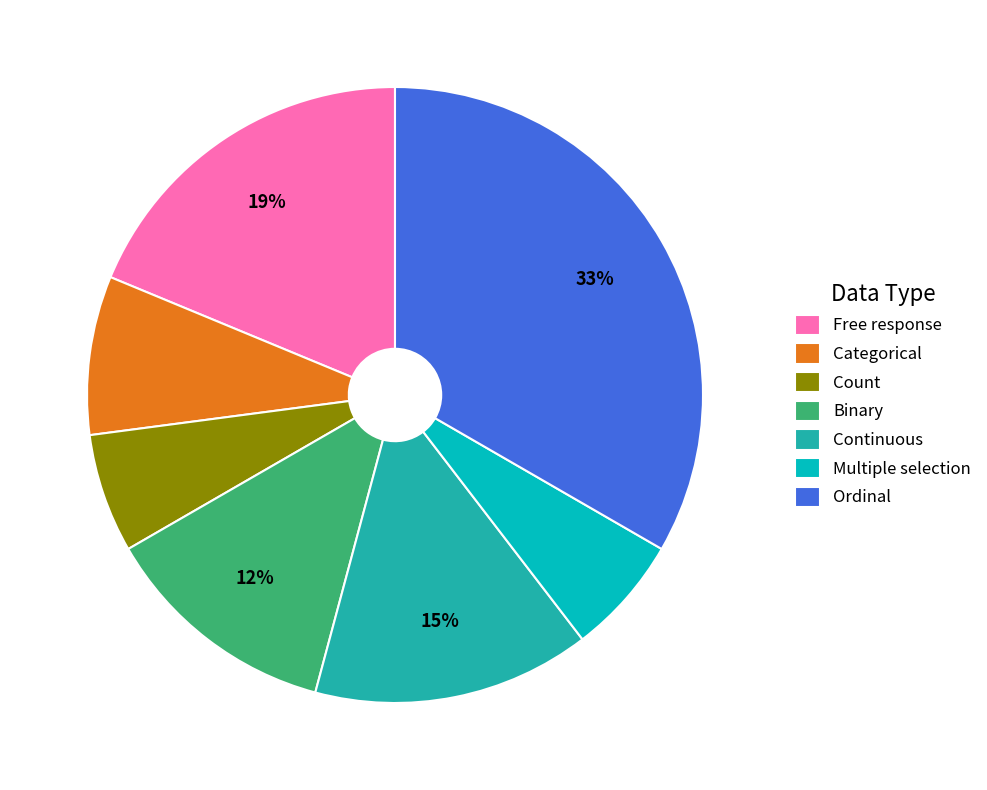

Which category has the biggest portion of the pie?

Ordinal